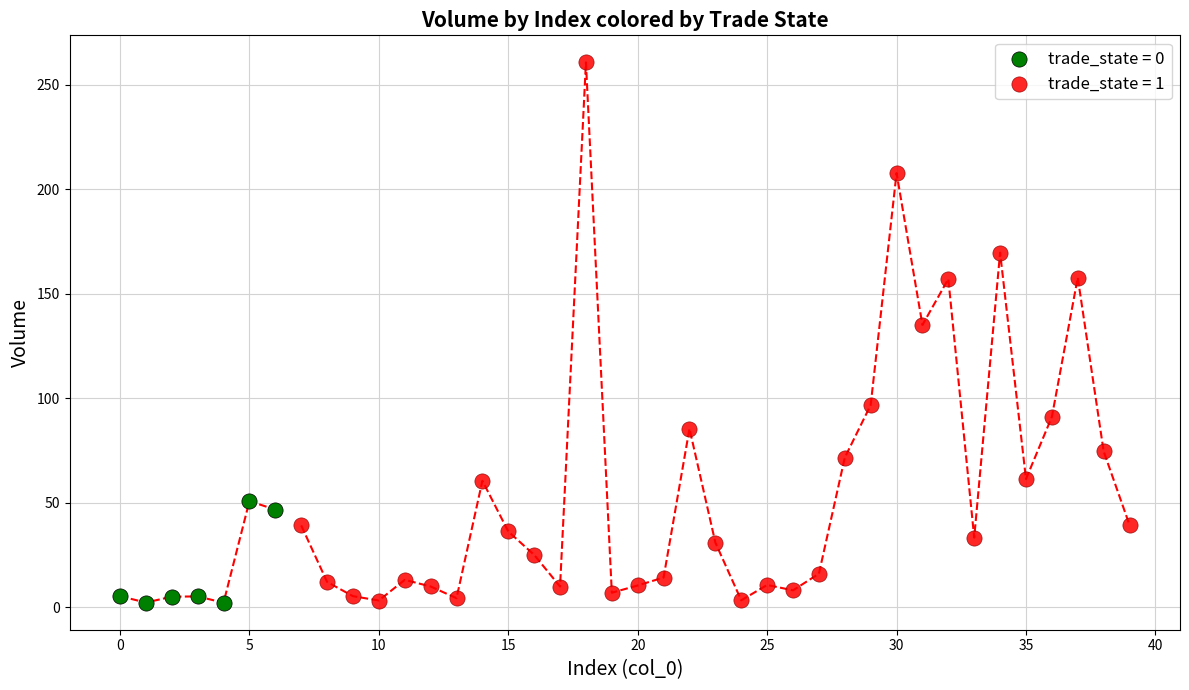

Which series has the largest Y range (max minus min)?

trade_state = 1